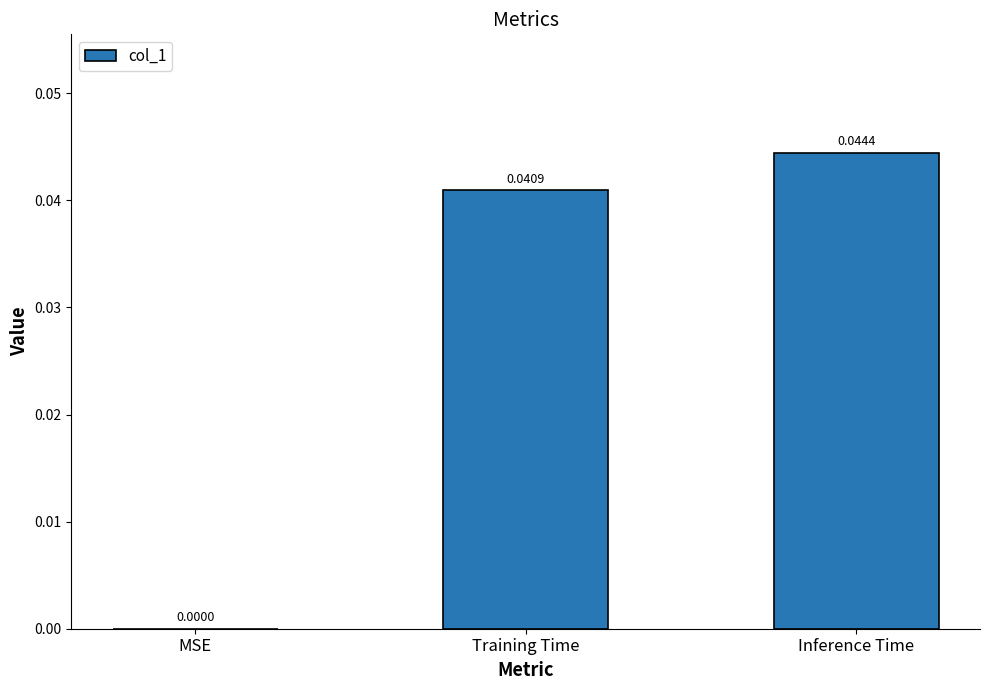

How many values are between 0 and 1?

3